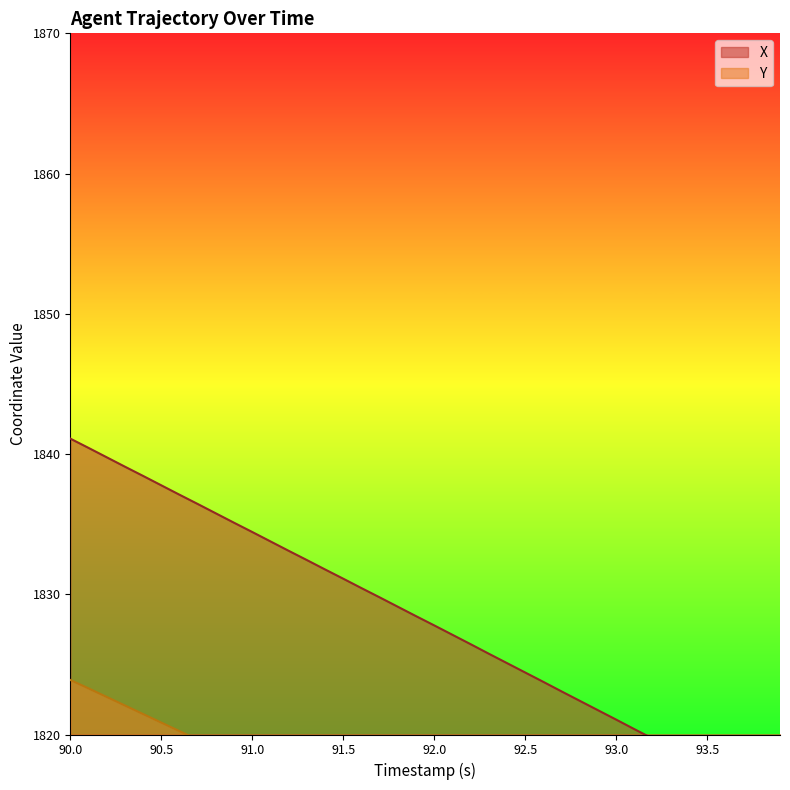

List the series in order of their overall mean, highest first.

X, Y